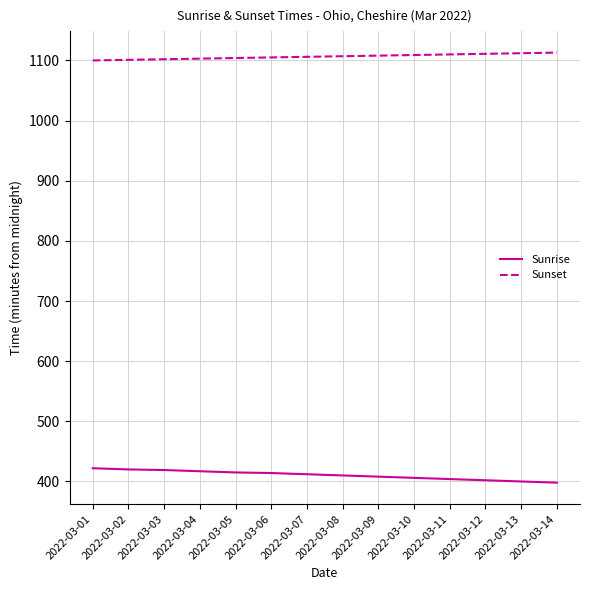

Does the chart have visible grid lines?

Yes